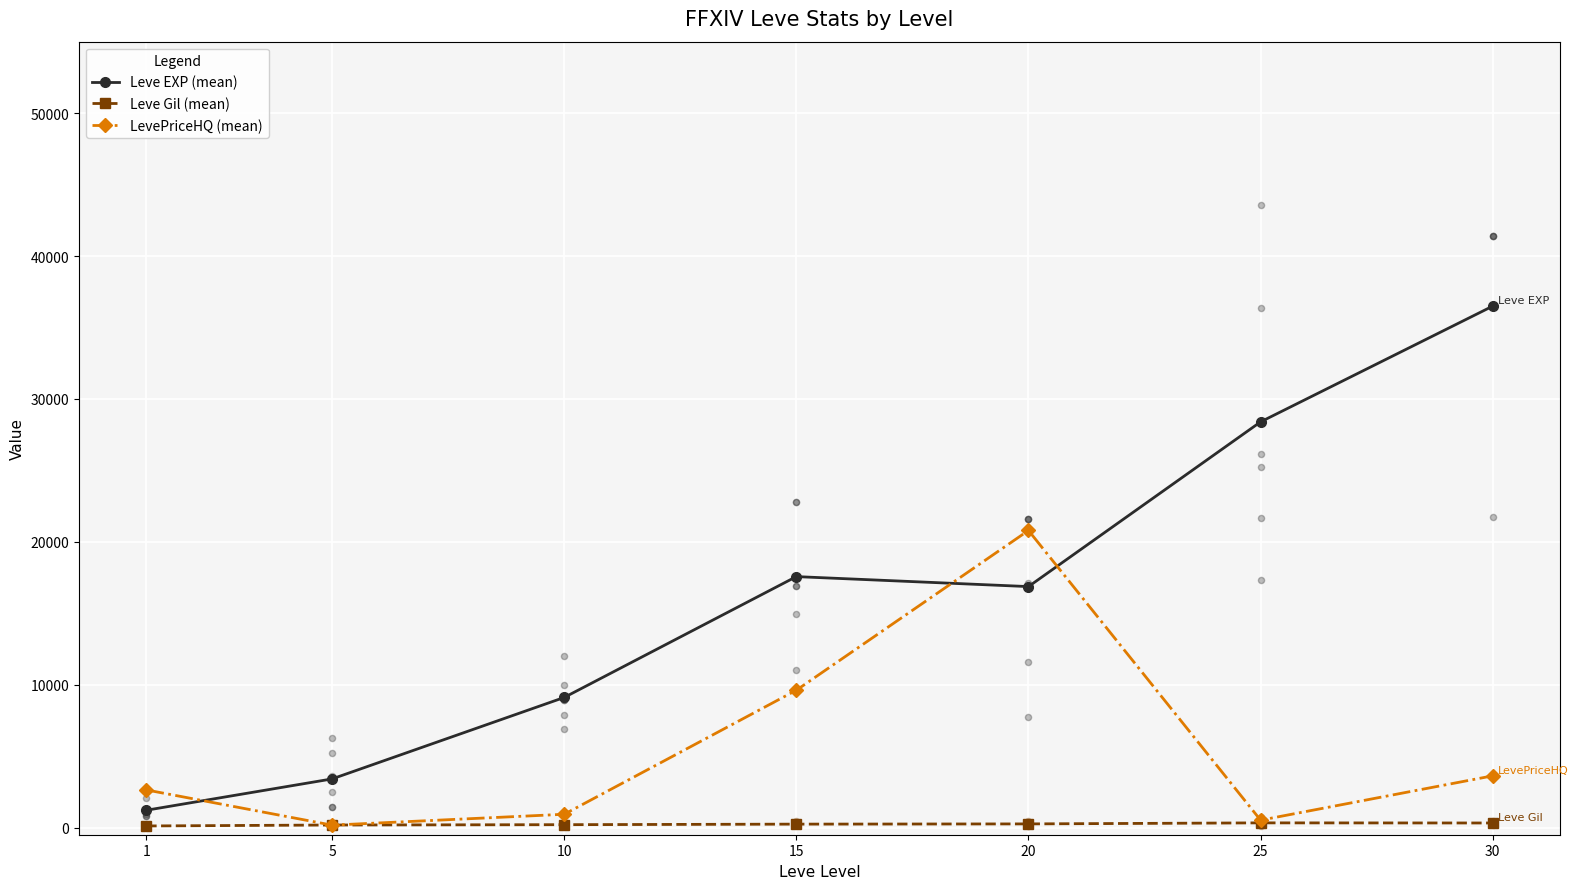

At how many categories does at least one series exceed 5732?

5